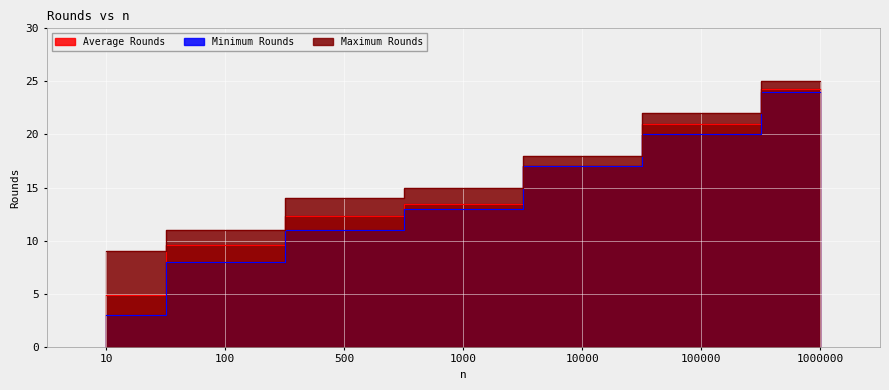

Which series has the largest total across all categories?

Maximum Rounds